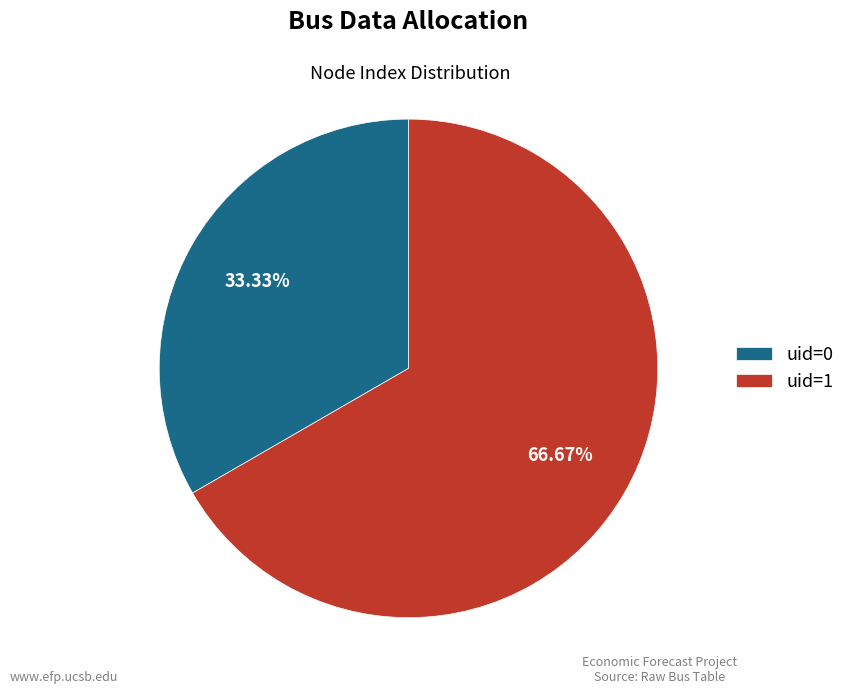

How many slices are in this pie chart?

2